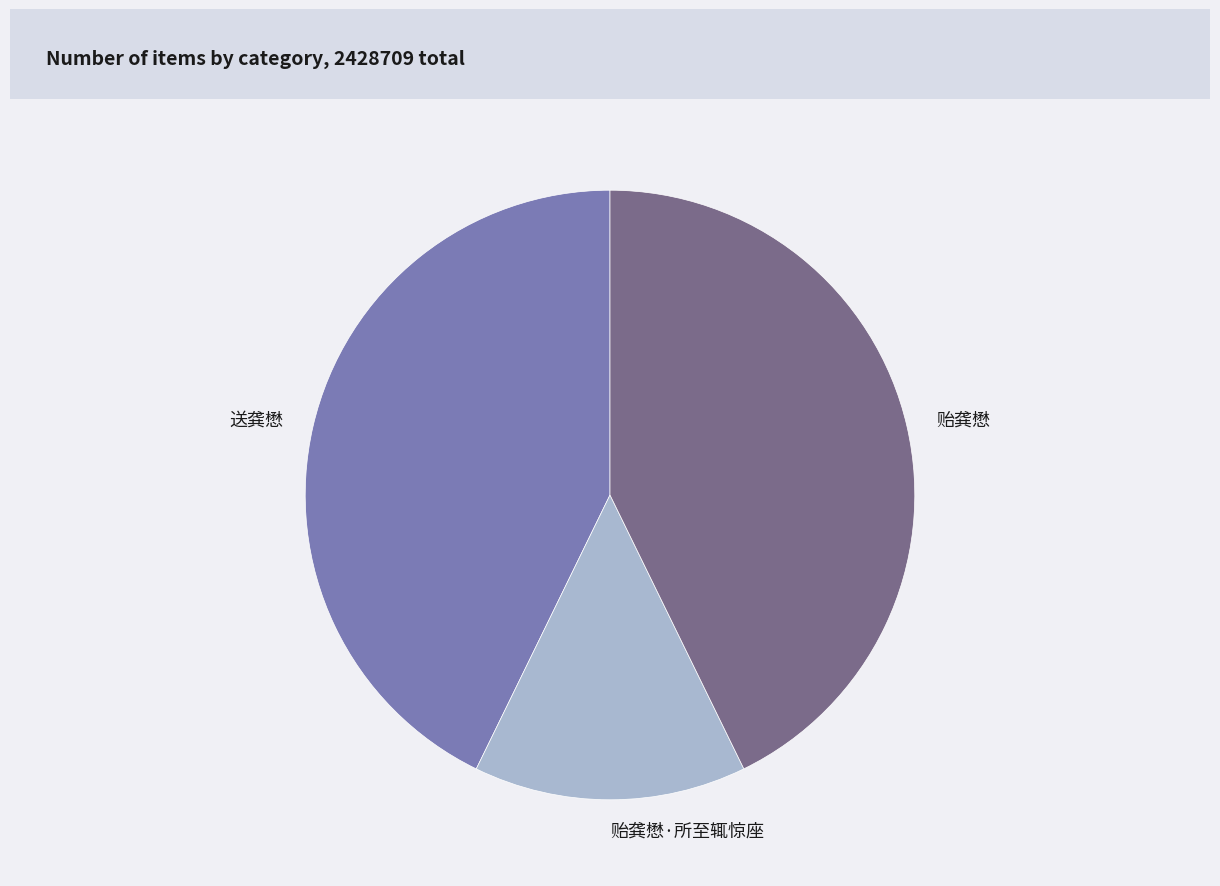

True or false: 送龚懋 accounts for 43% of the total.

True